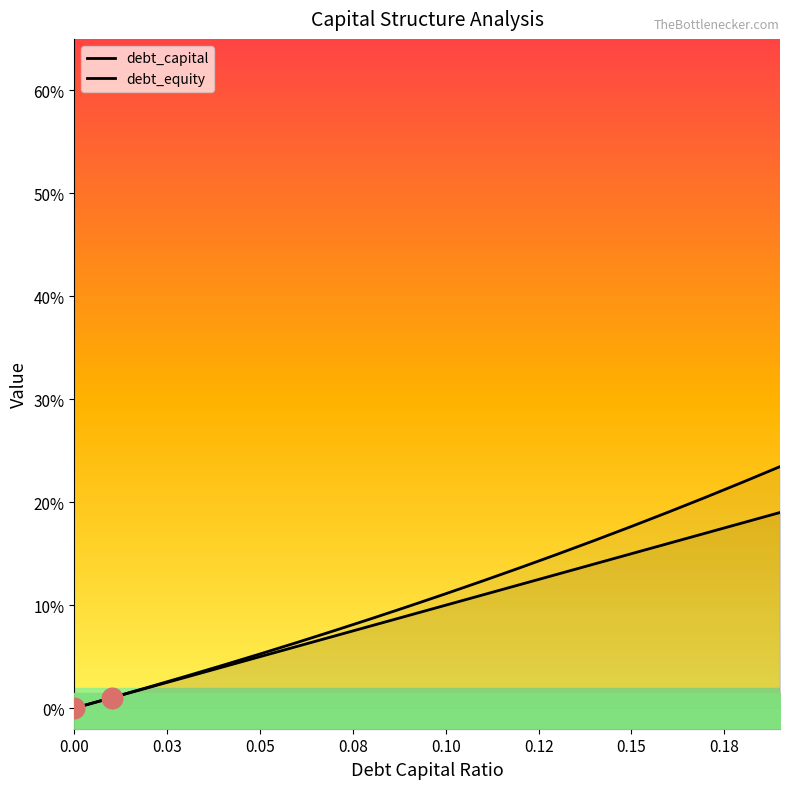

What are all the series names shown in the legend?

debt_capital, debt_equity